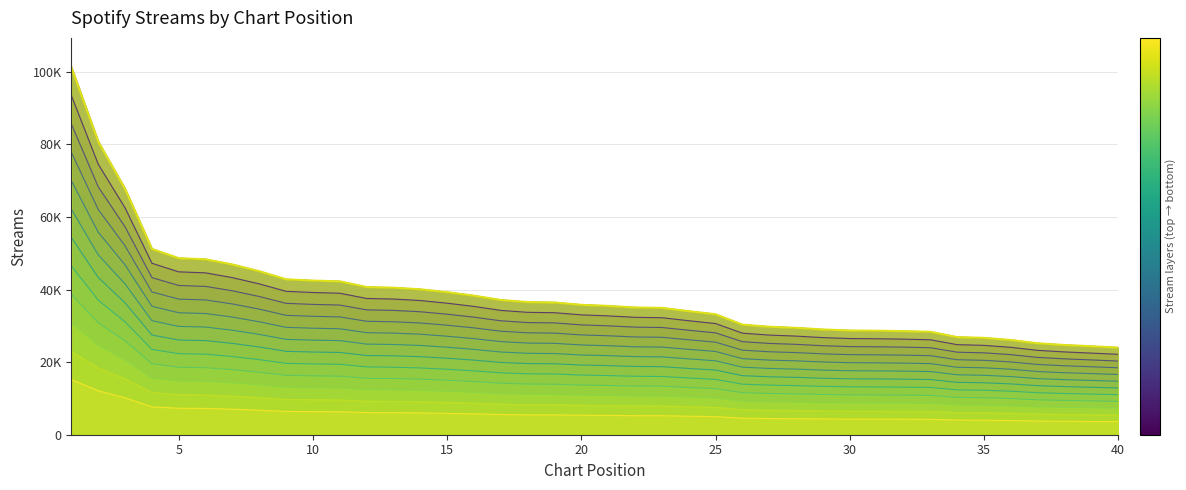

What is the minimum value shown in the chart?

24007